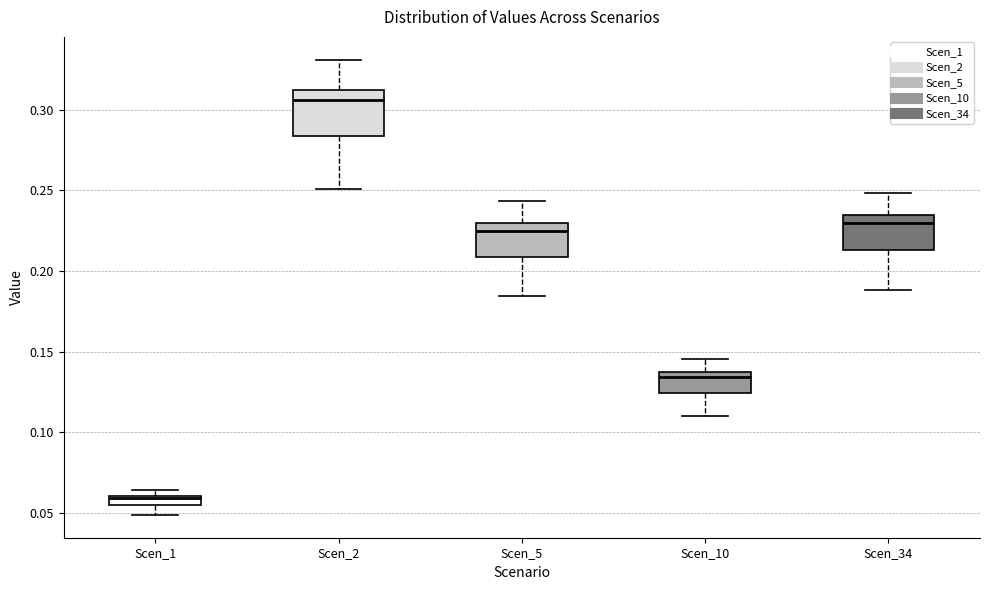

Where does the median line of the box for Scen_2 sit on the y-axis? The values are not printed on the chart, so give them approximately, as read against the axis.

0.305